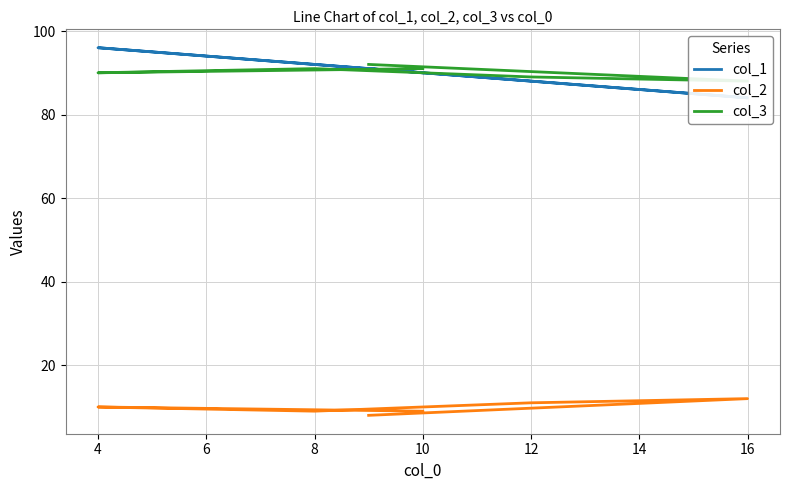

What are all the series names shown in the legend?

col_1, col_2, col_3